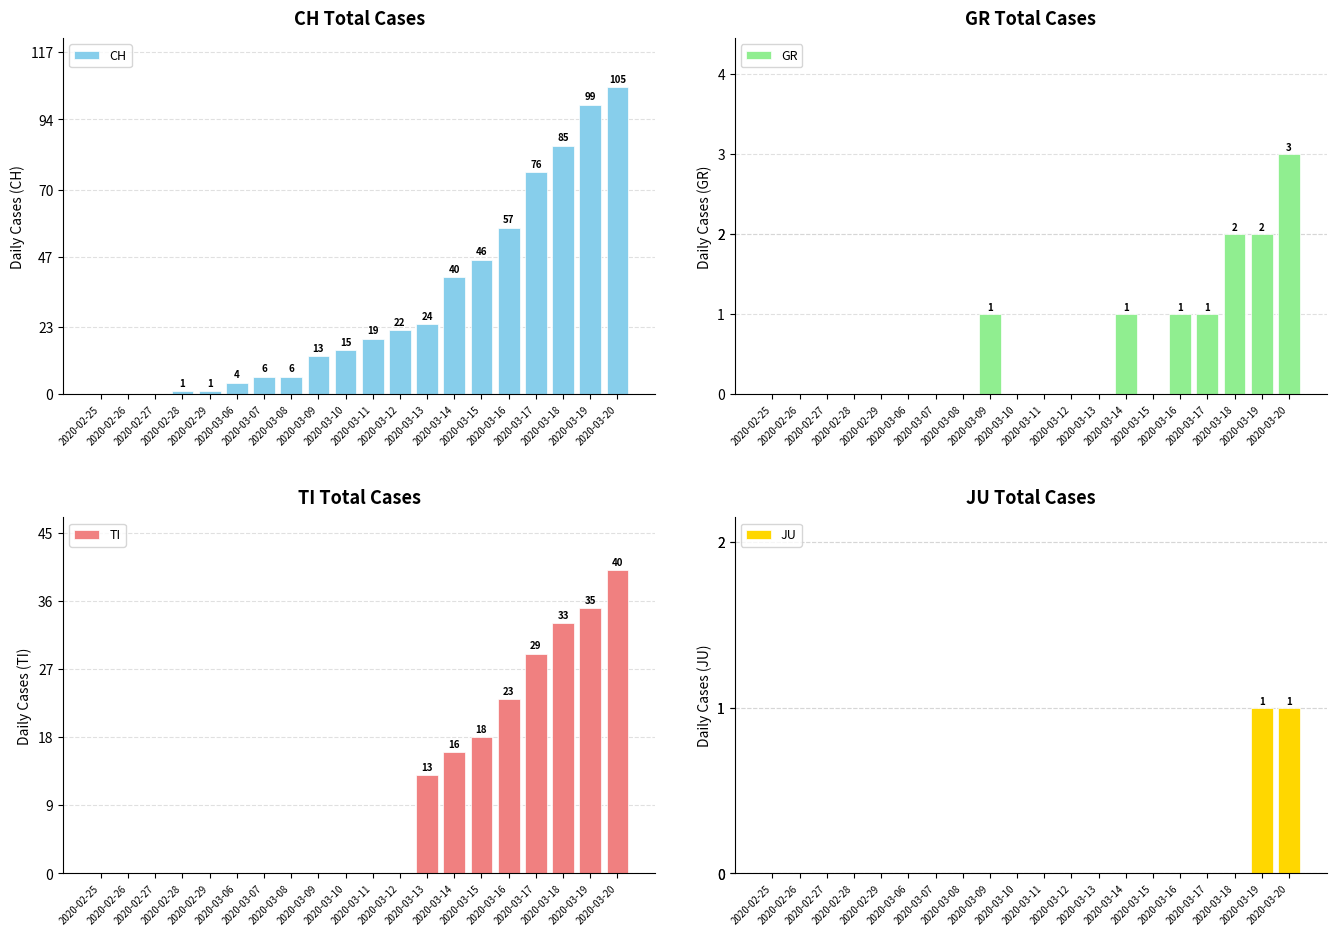

What is the greatest value displayed?

105